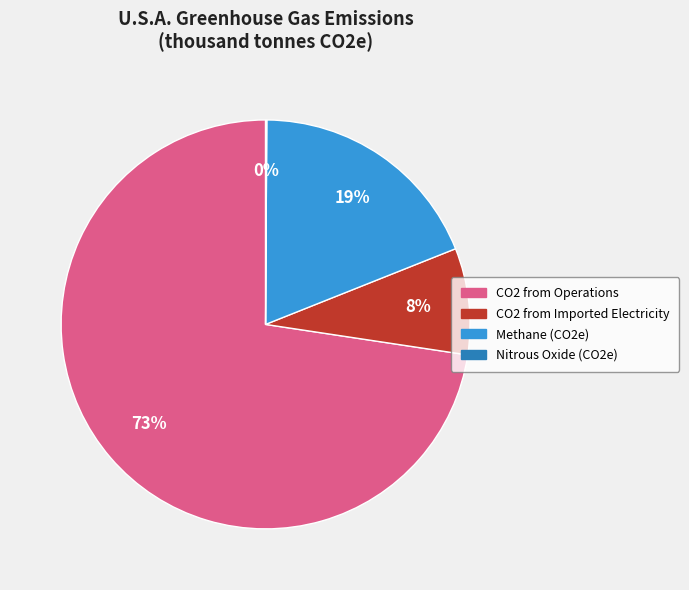

Combined, do Methane (CO2e) and CO2 from Operations account for over 50%?

Yes